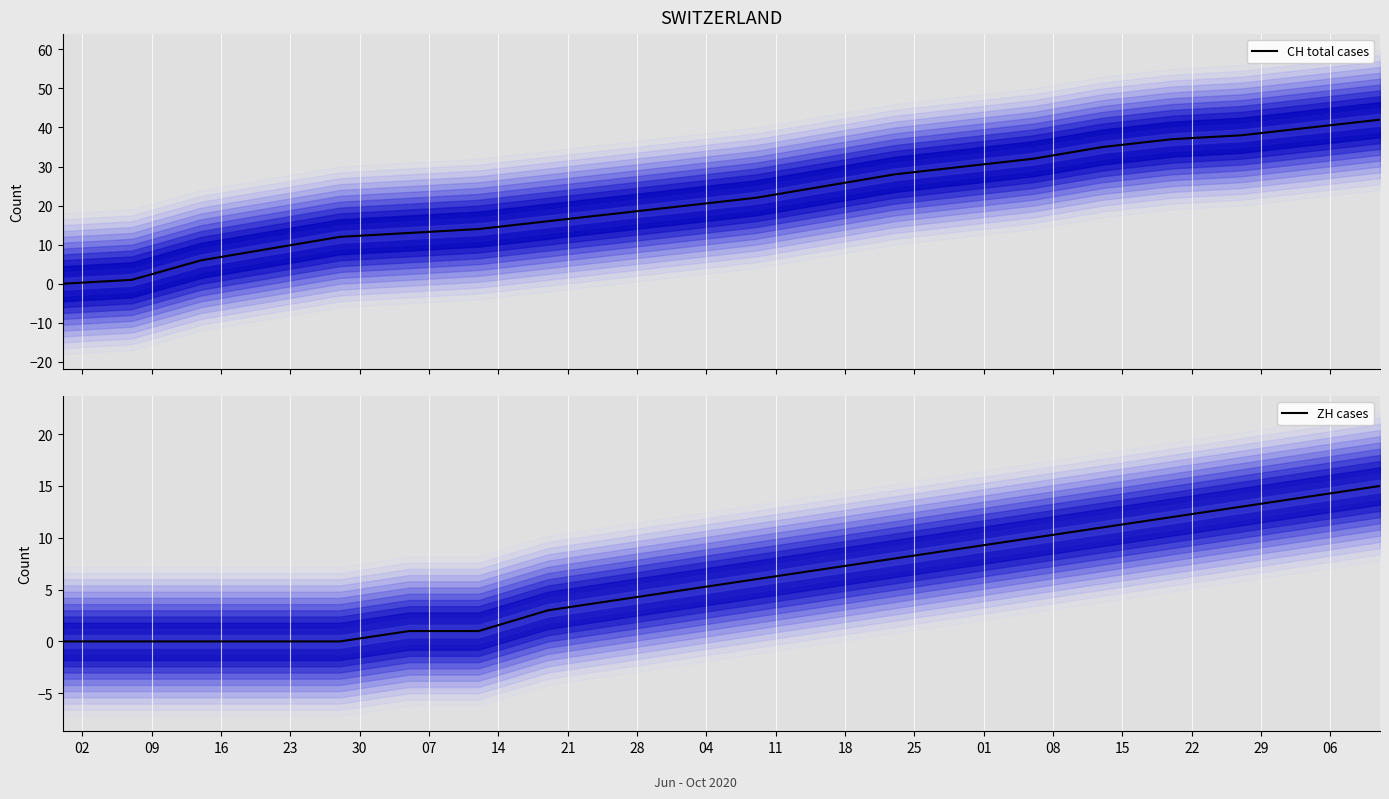

What is the total value across all series at 04?

25